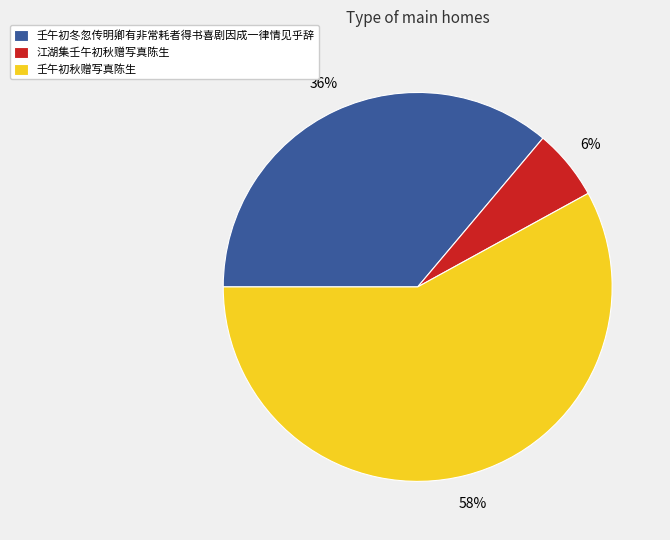

What is the smallest slice in the pie chart?

江湖集壬午初秋赠写真陈生